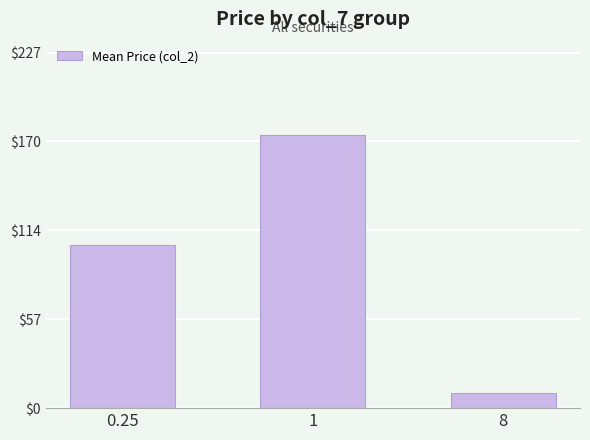

Does the chart contain stacked bars?

No